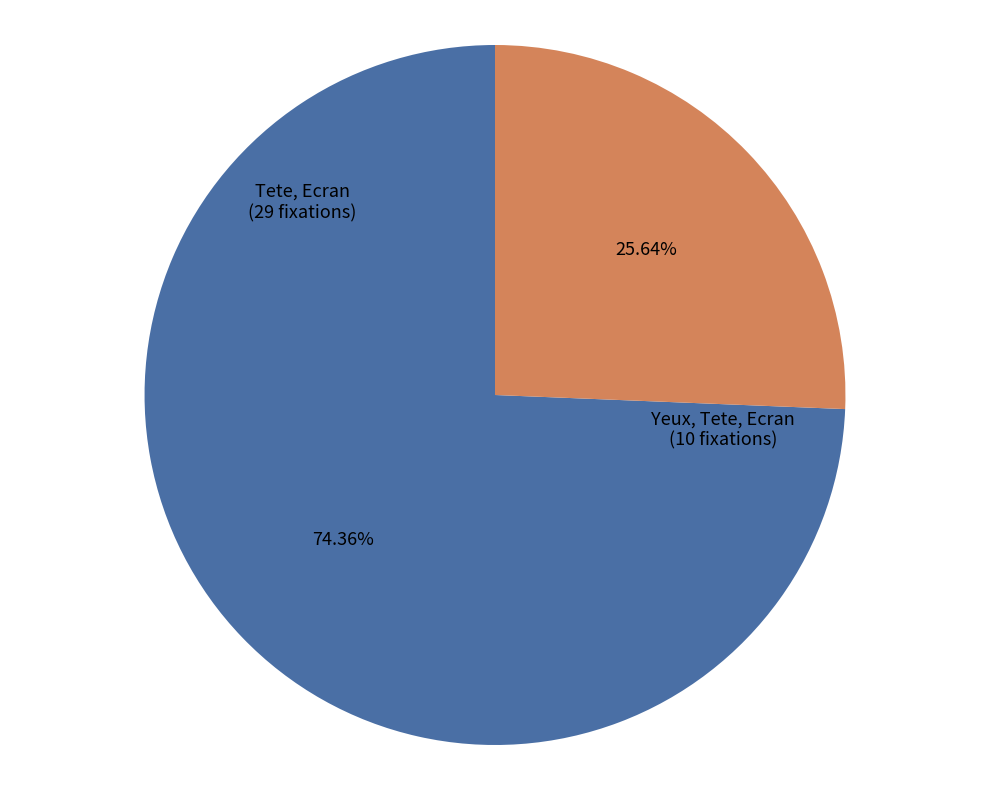

To the nearest percent, what percentage of the pie is Yeux, Tete, Ecran?

26%